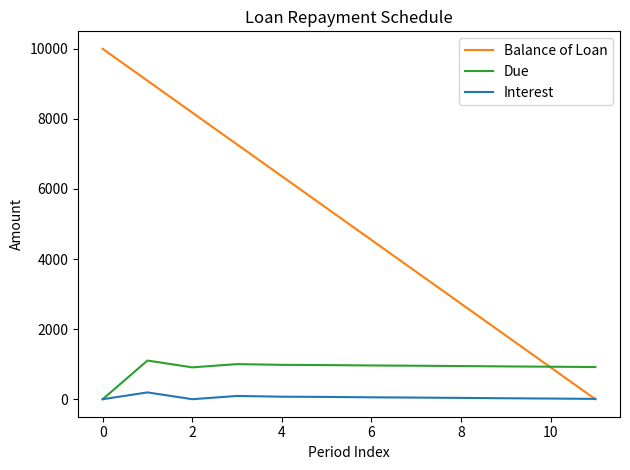

Rank the series by their maximum value, from highest to lowest.

Balance of Loan, Due, Interest